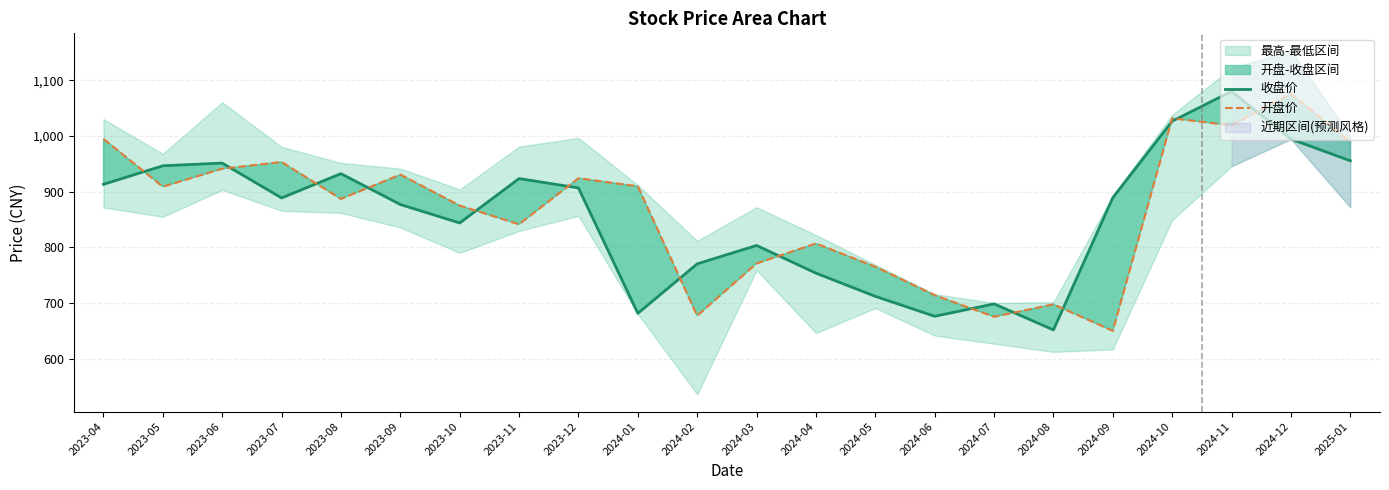

At which category does 开盘价 reach its first local peak?

2023-07